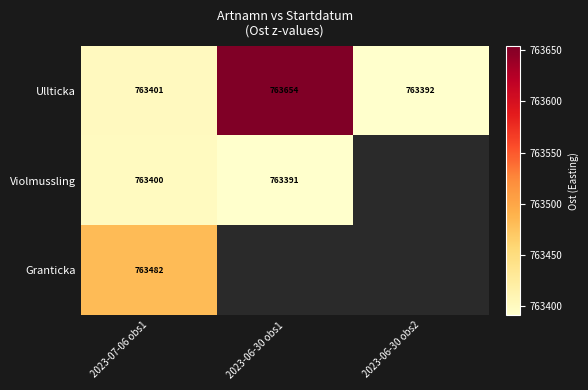

What is the spread (max minus min) of values at 2023-07-06 obs1?

82